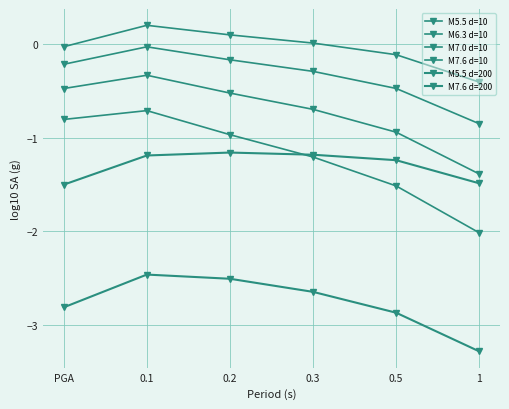

How many lines are shown in the chart?

6